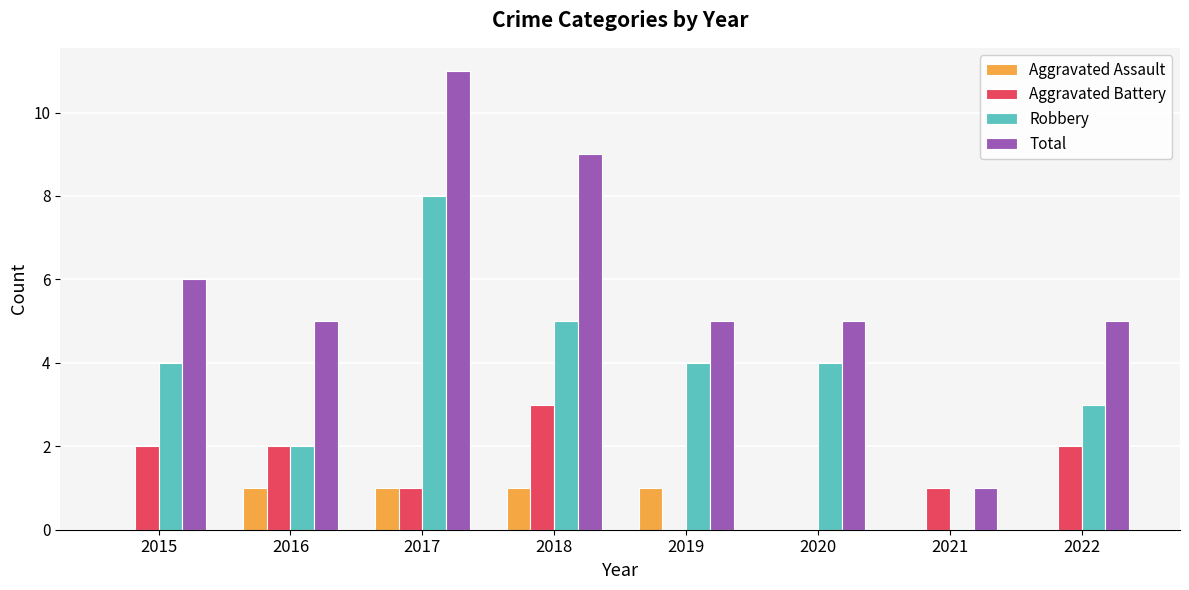

Which category has the highest value in the Aggravated Battery series?

2018